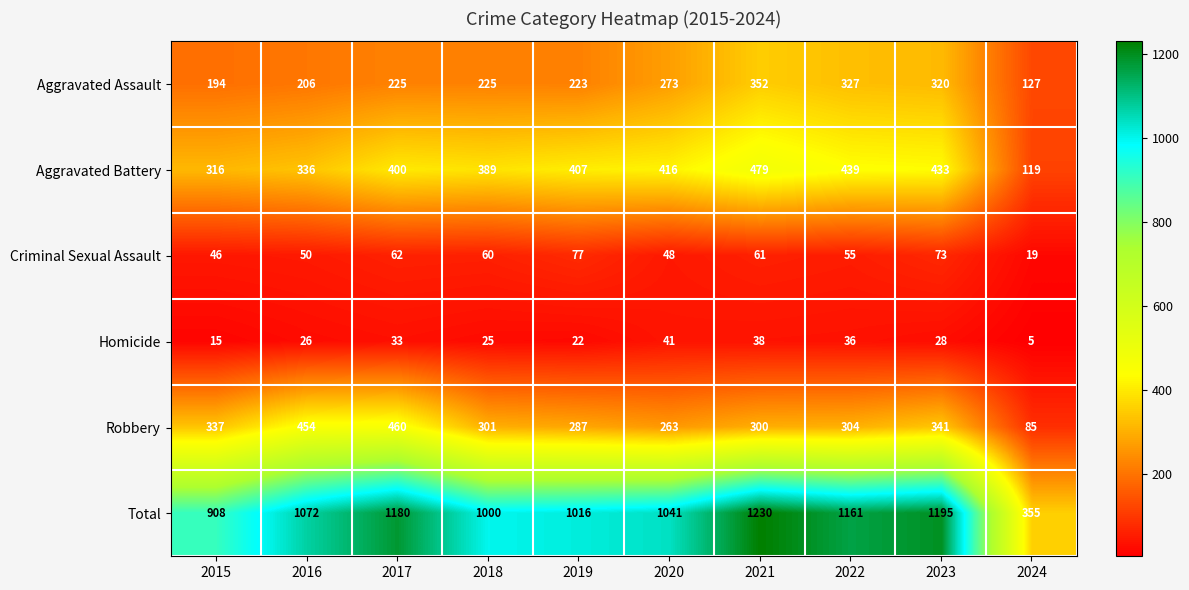

Rank the series at 2018 from highest to lowest value.

Total, Aggravated Battery, Robbery, Aggravated Assault, Criminal Sexual Assault, Homicide